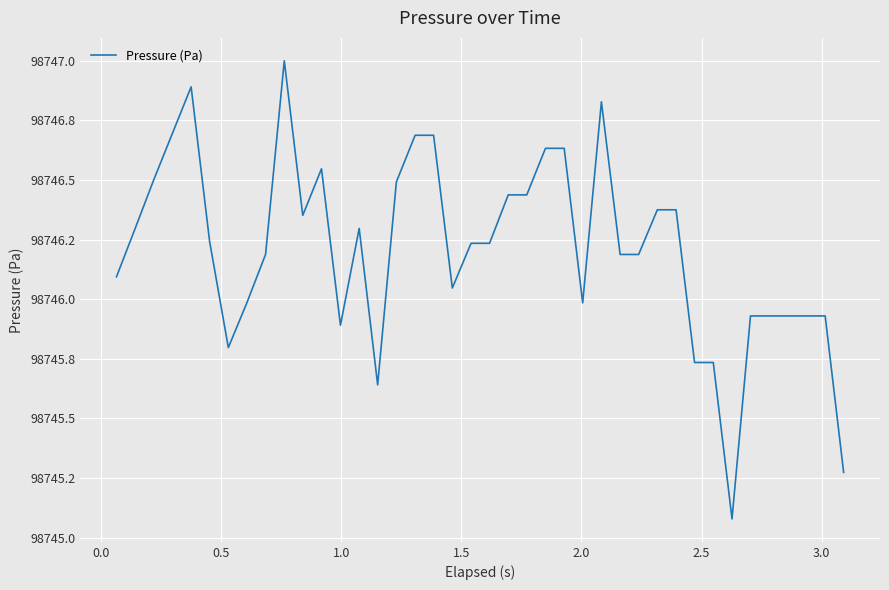

Is this an area chart (filled region under the line)?

No